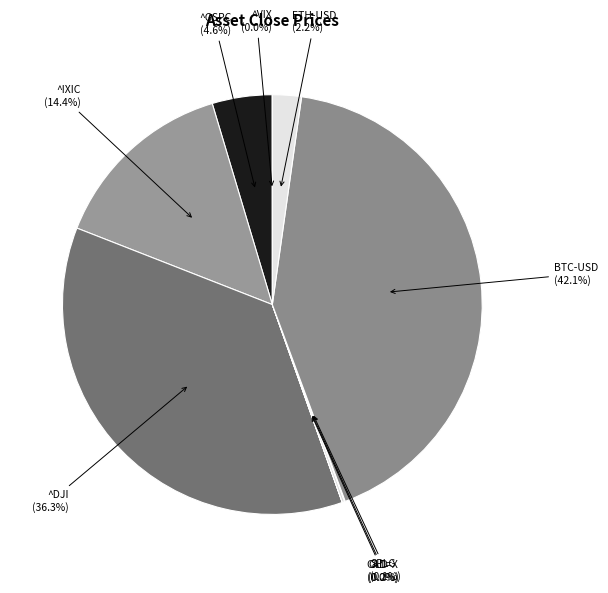

Combined, do ^DJI and ^GSPC account for over 50%?

No